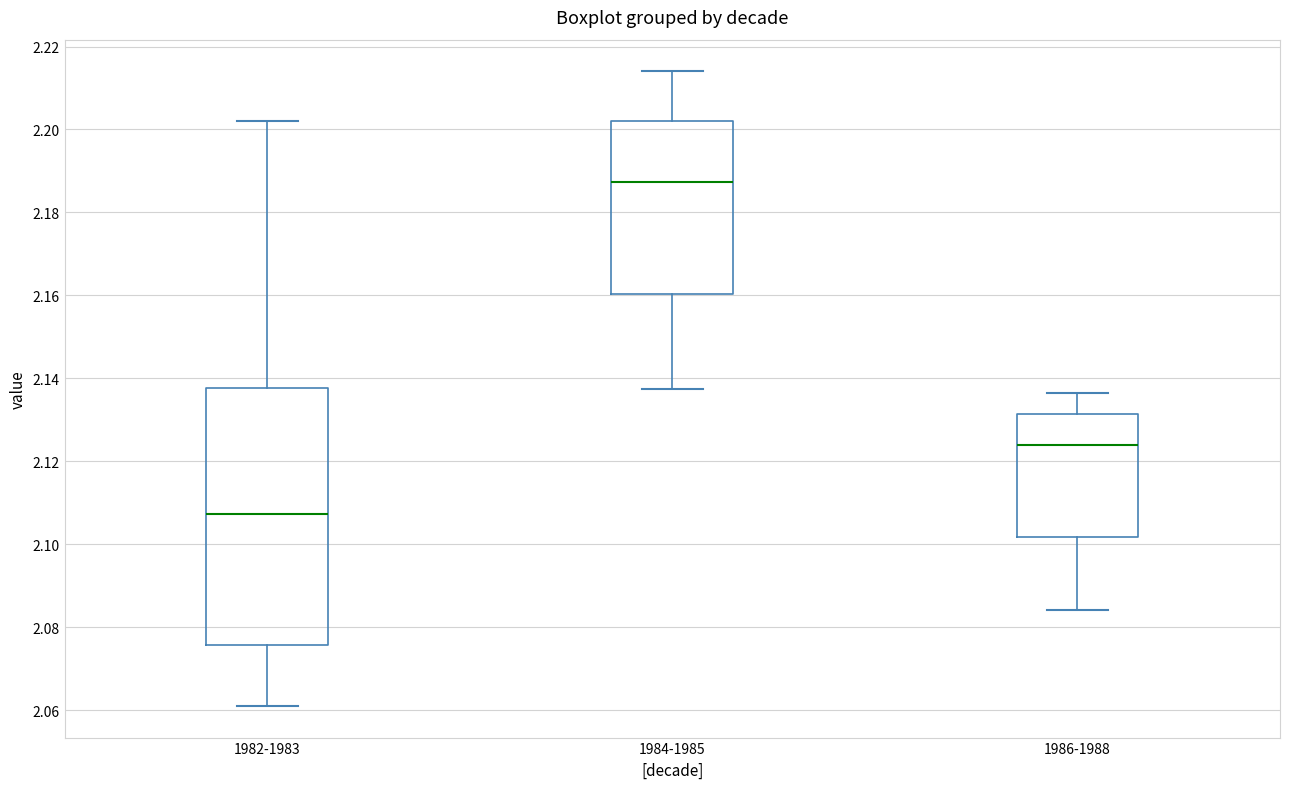

Reading left to right, read every box against the y-axis: the position of its median line, the range the box covers, and the ends of its whiskers. The values are not printed on the chart, so give them approximately, as read against the axis.

1982-1983: median 2.108, box 2.076 to 2.138, whiskers 2.062 to 2.202
1984-1985: median 2.188, box 2.160 to 2.202, whiskers 2.138 to 2.214
1986-1988: median 2.124, box 2.102 to 2.132, whiskers 2.084 to 2.136